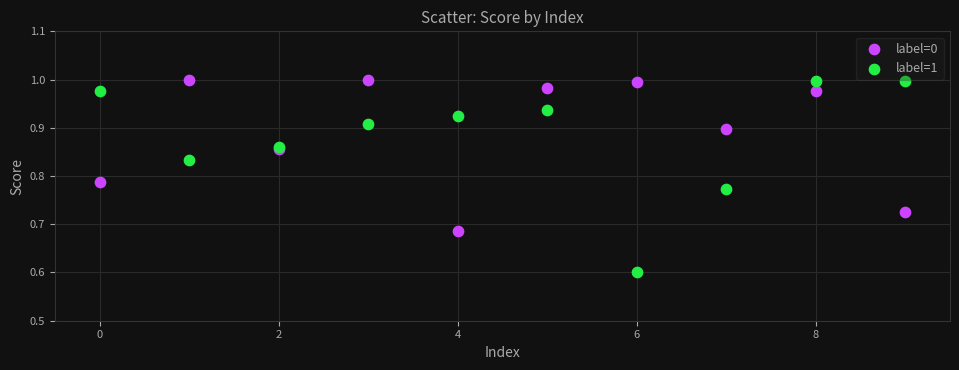

Which series reaches the minimum Y coordinate?

label=1